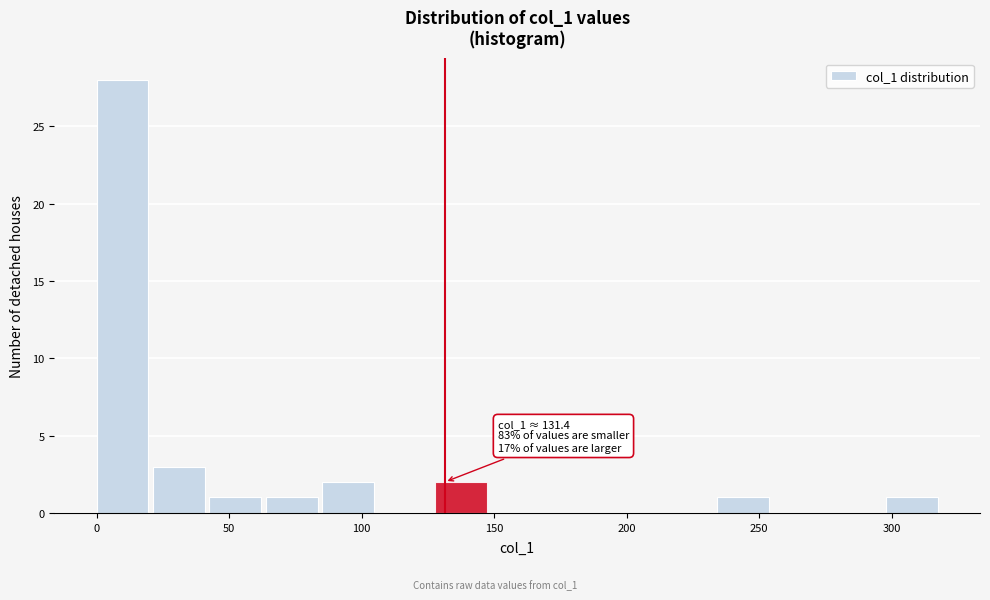

Over which range of the x-axis is the bar tallest?

0 to 20